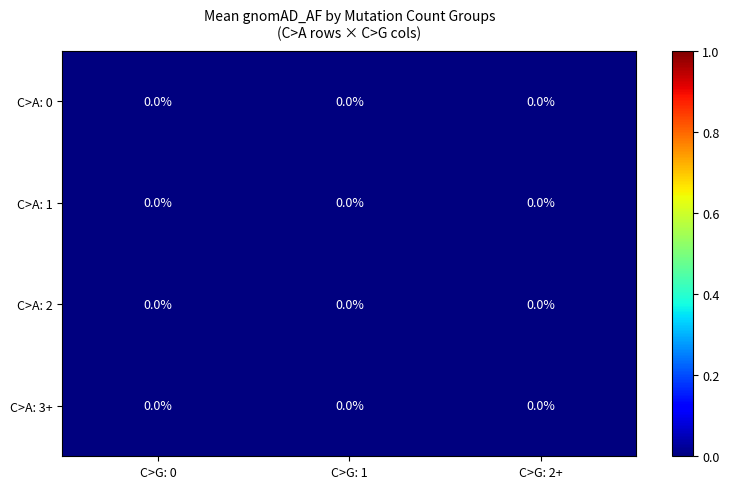

At which label does C>A: 0 reach its peak?

C>G: 0